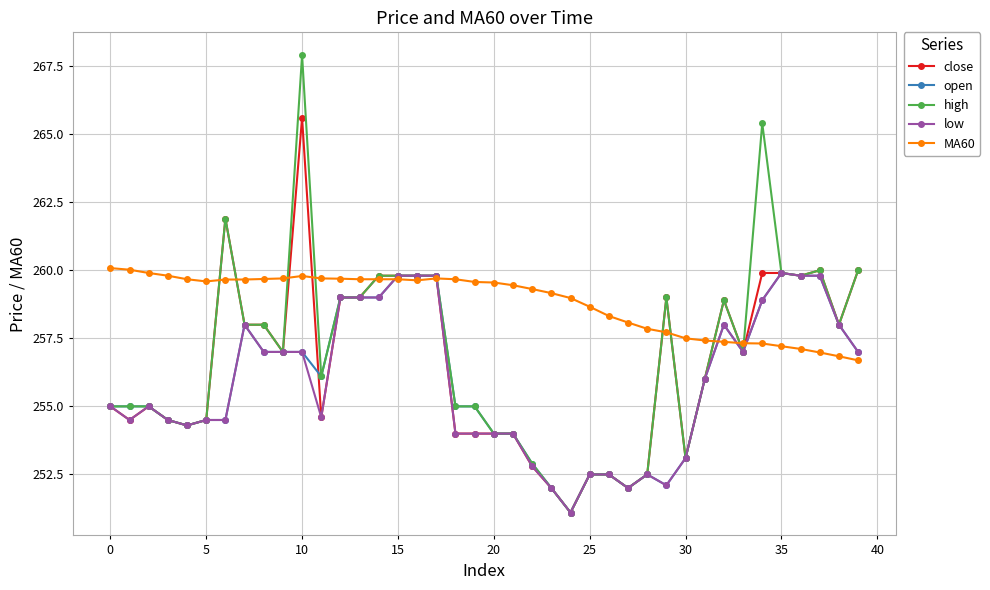

What is the maximum value for close?

265.6